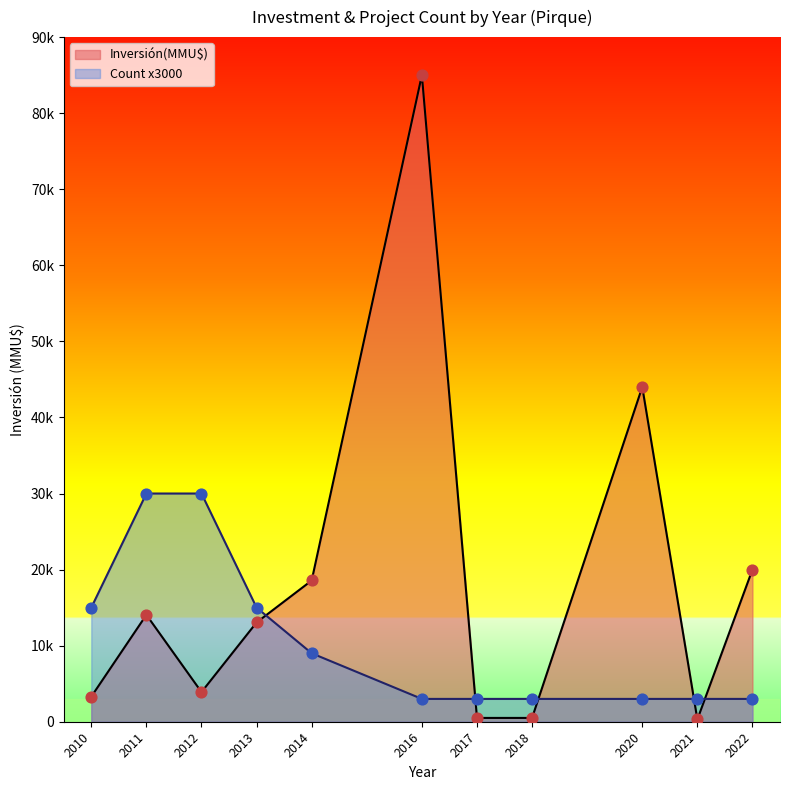

What is the change in value from 2022 to 2013?

-7000